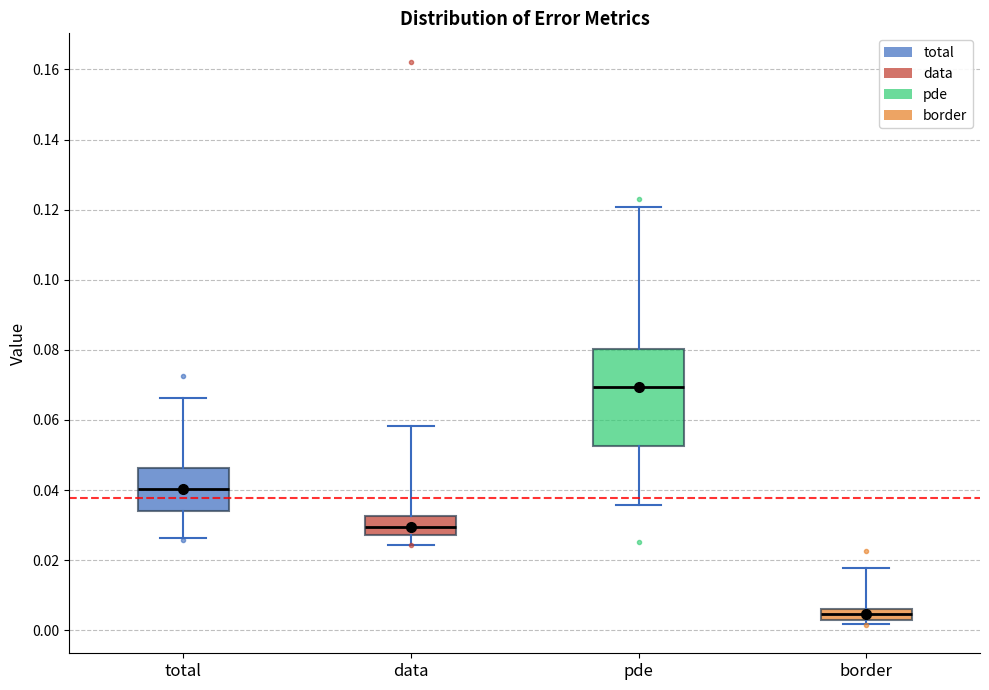

Reading left to right, read every box against the y-axis: the position of its median line, the range the box covers, and the ends of its whiskers. The values are not printed on the chart, so give them approximately, as read against the axis.

total: median 0.040, box 0.034 to 0.046, whiskers 0.026 to 0.066
data: median 0.030, box 0.028 to 0.032, whiskers 0.024 to 0.058
pde: median 0.070, box 0.052 to 0.080, whiskers 0.036 to 0.120
border: median 0.004, box 0.002 to 0.006, whiskers 0.002 (just below the box's lower edge) to 0.018